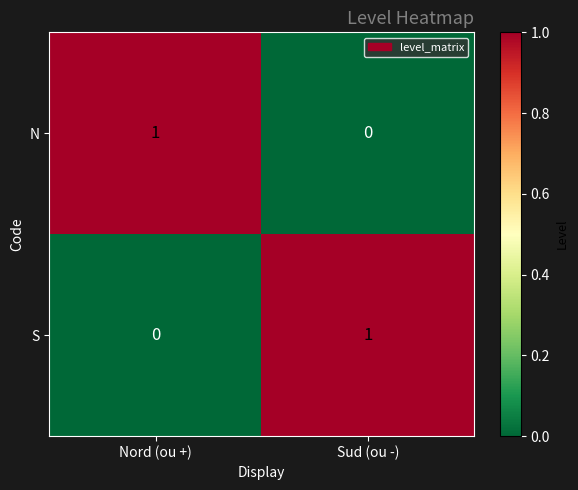

Is it true that N equals 1 at Sud (ou -)?

False